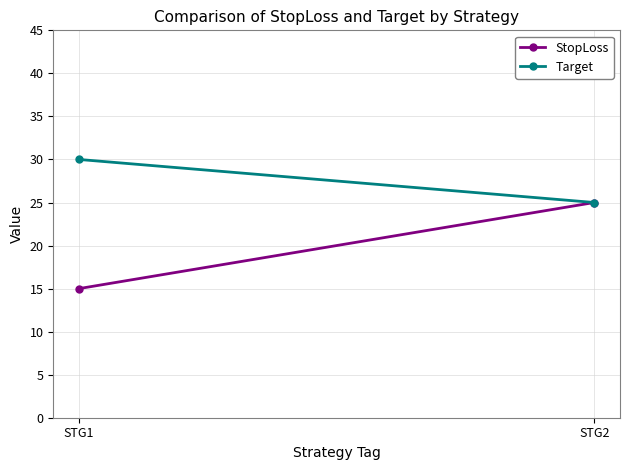

Reading right to left, list all the values displayed in this chart.

StopLoss: STG2=25	STG1=15
Target: STG2=25	STG1=30